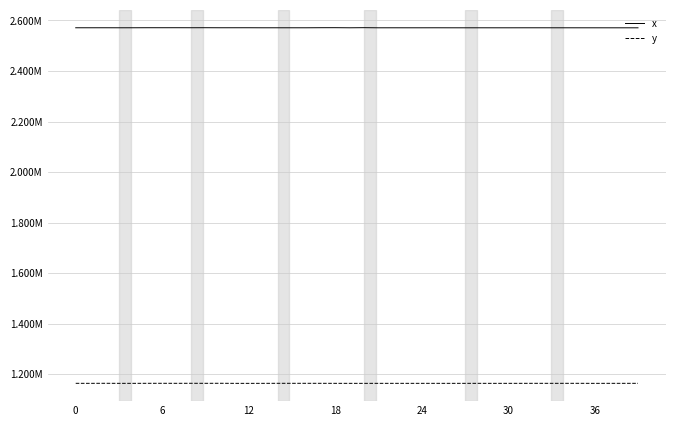

What are all the series names shown in the legend?

x, y